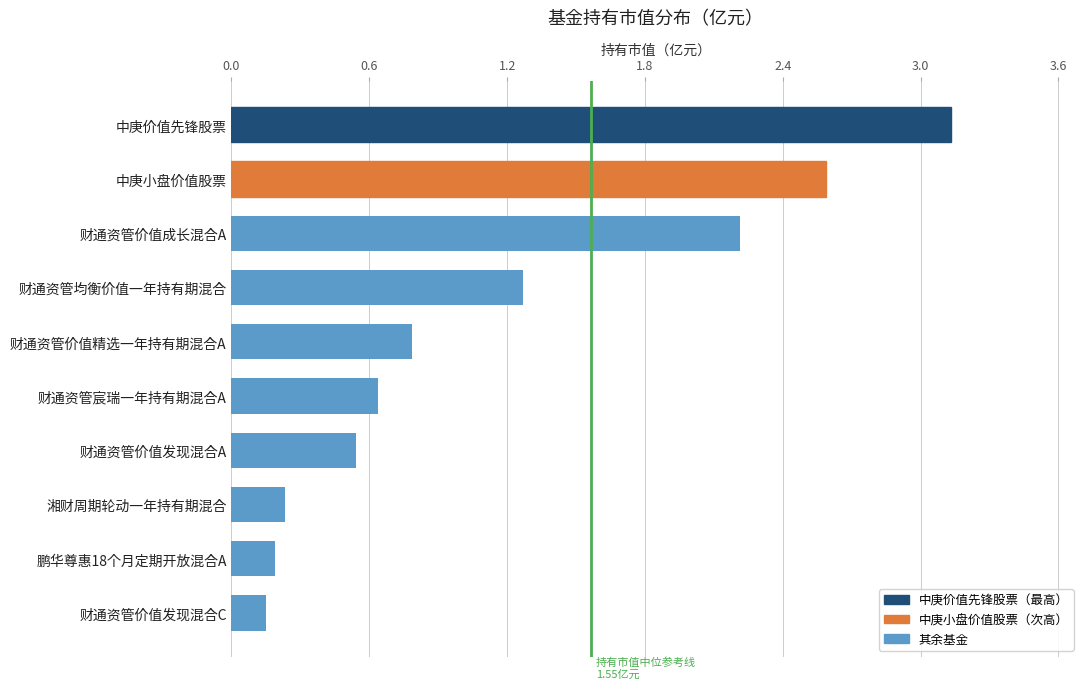

Does the chart contain any negative values?

No